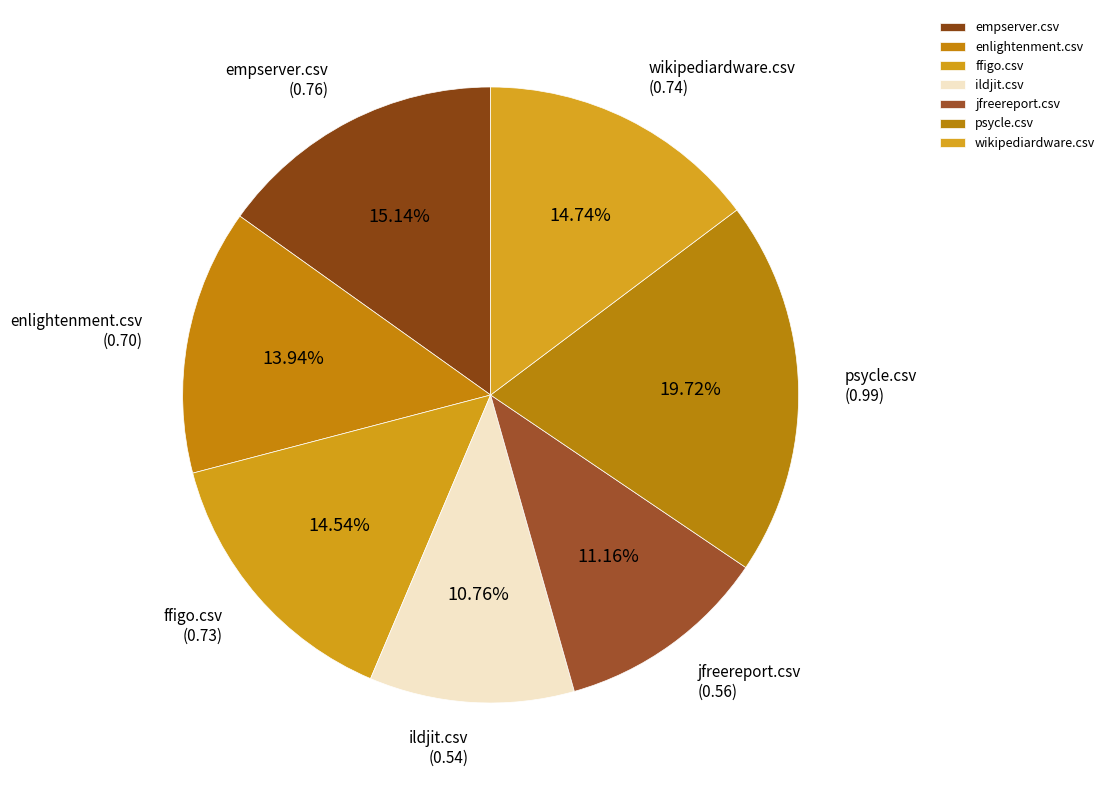

To the nearest percent, what is the average slice percentage?

14%